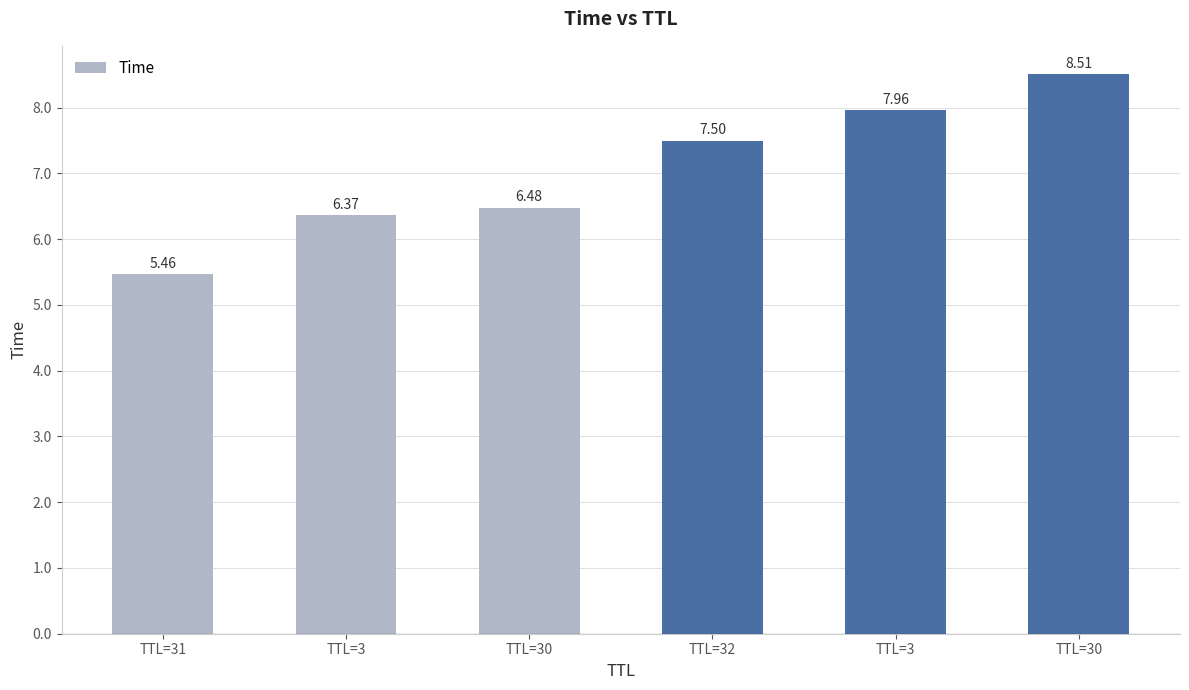

Reading left to right, what are all the values shown in this chart?

5.5	6.4	6.5	7.5	8.0	8.5